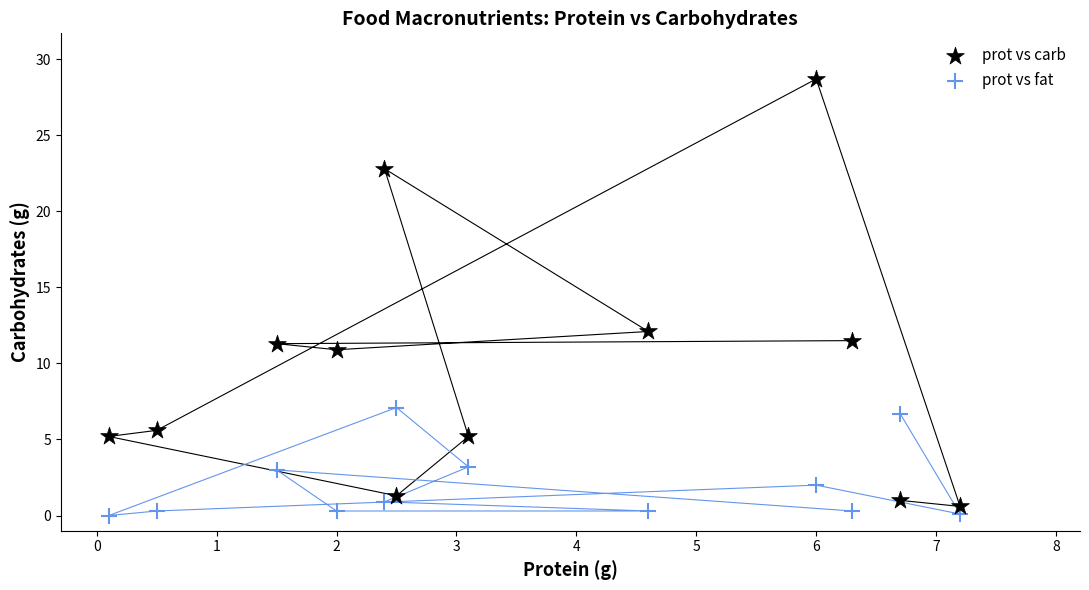

Across all data points, what is the range of Y values (max minus min)?

28.7